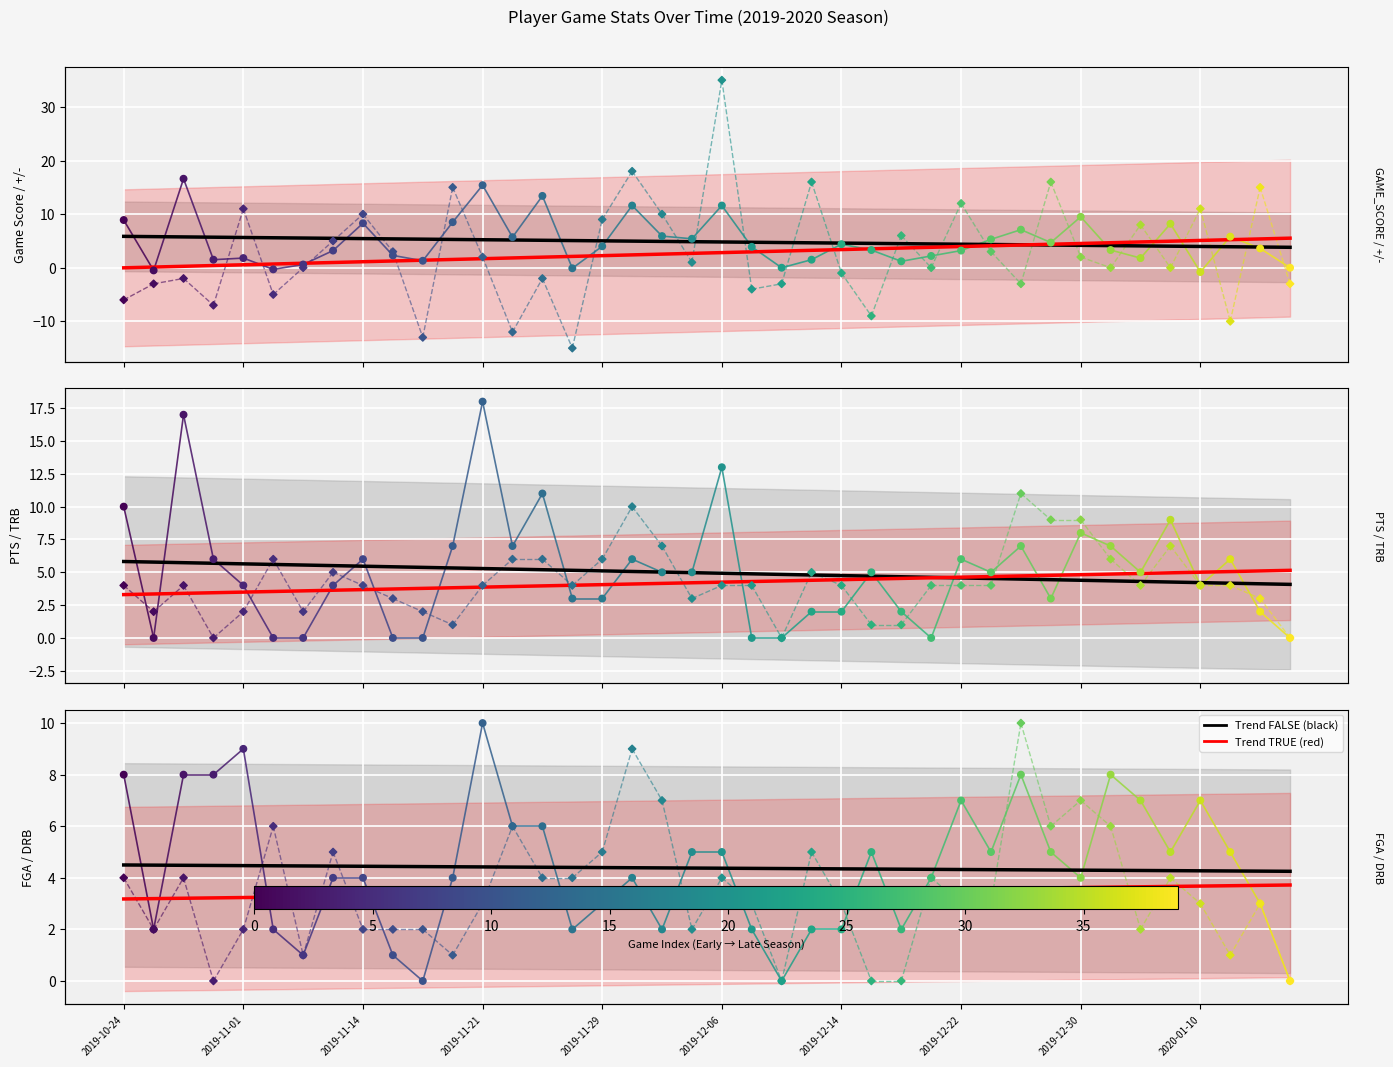

At which category is the sum across all series the highest?

2019-12-06